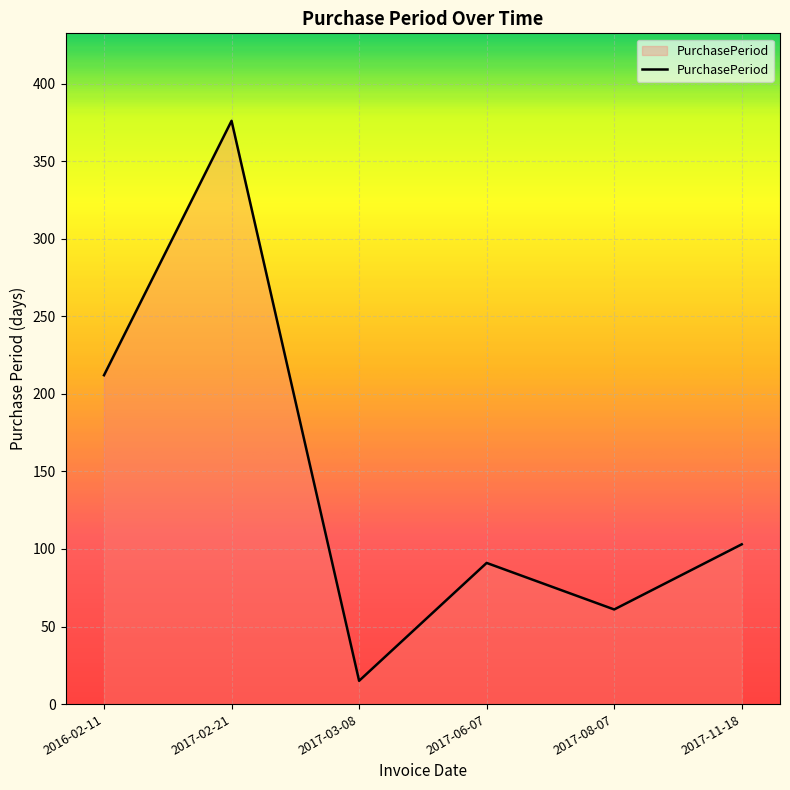

How many values are below 103?

3